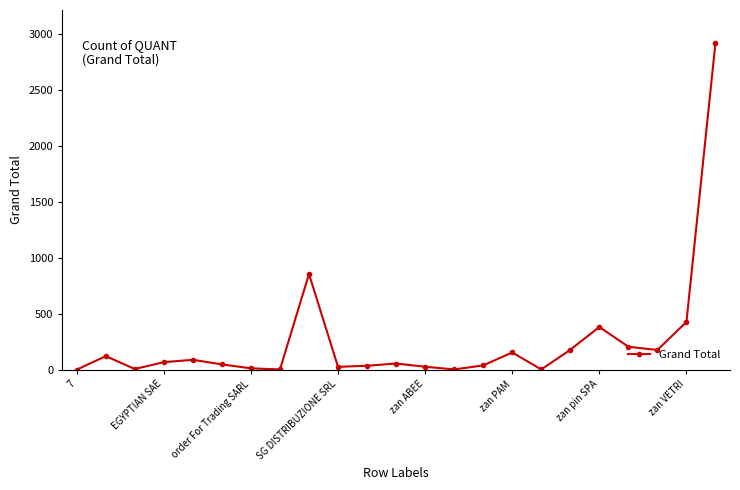

What is the difference between the second highest and minimum values?

856